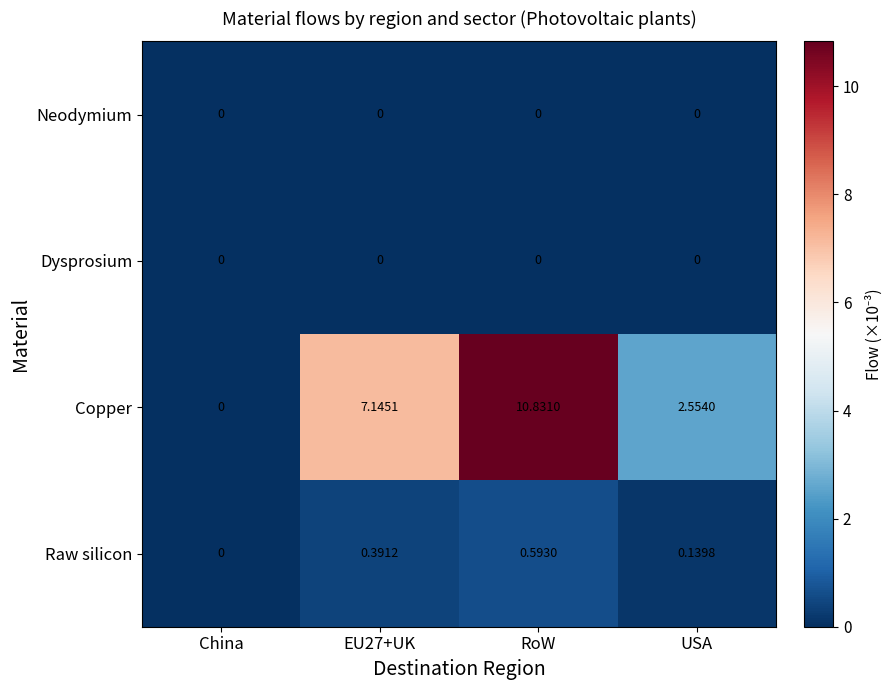

Which label corresponds to the largest value in the chart?

RoW